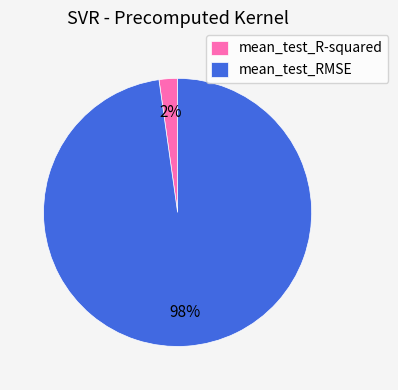

What is the majority slice?

mean_test_RMSE